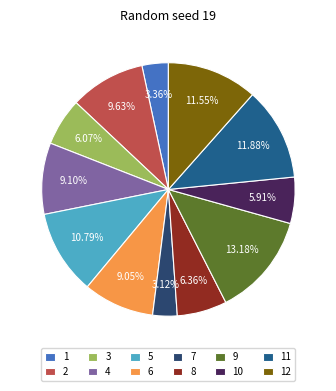

True or false: 8 accounts for 1% of the total.

False